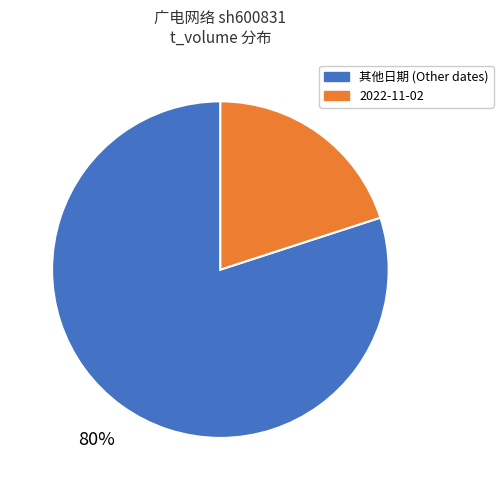

To the nearest percent, what is the difference between the largest and smallest slice percentages?

60%